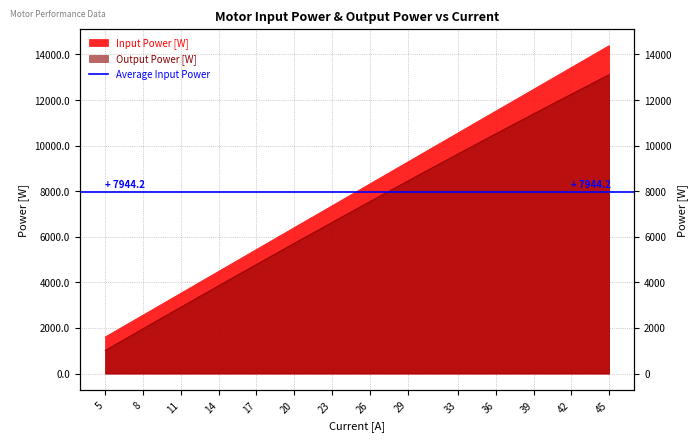

At which category is the sum across all series the highest?

45